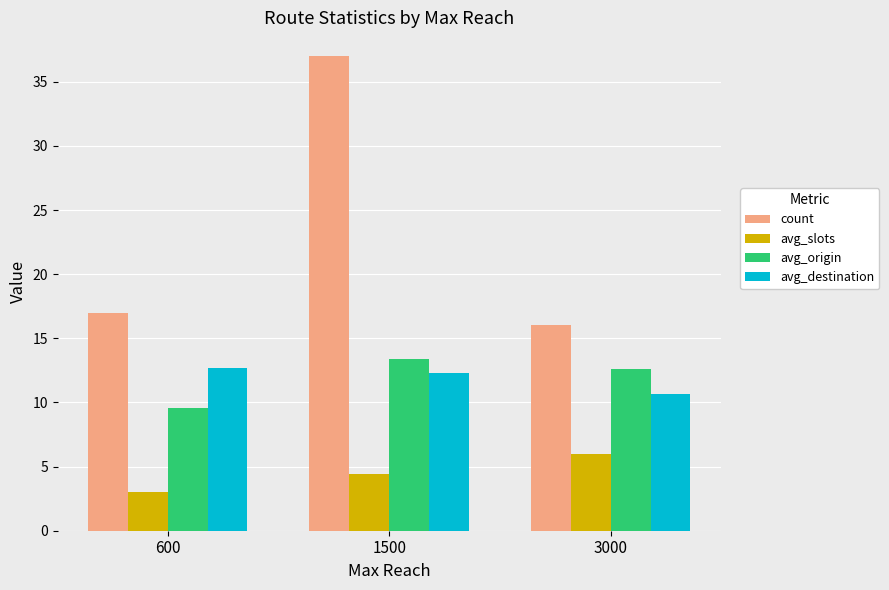

Is the value of avg_slots at 3000 greater than the value of avg_origin at 600?

No